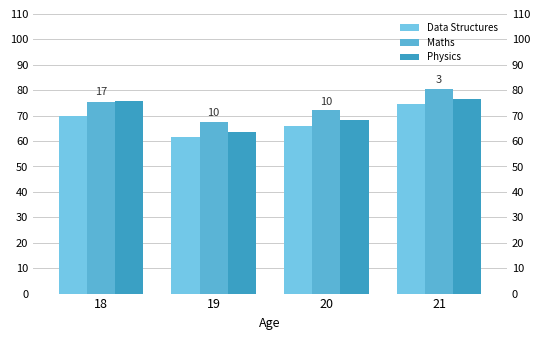

Which label corresponds to the largest value in the chart?

21